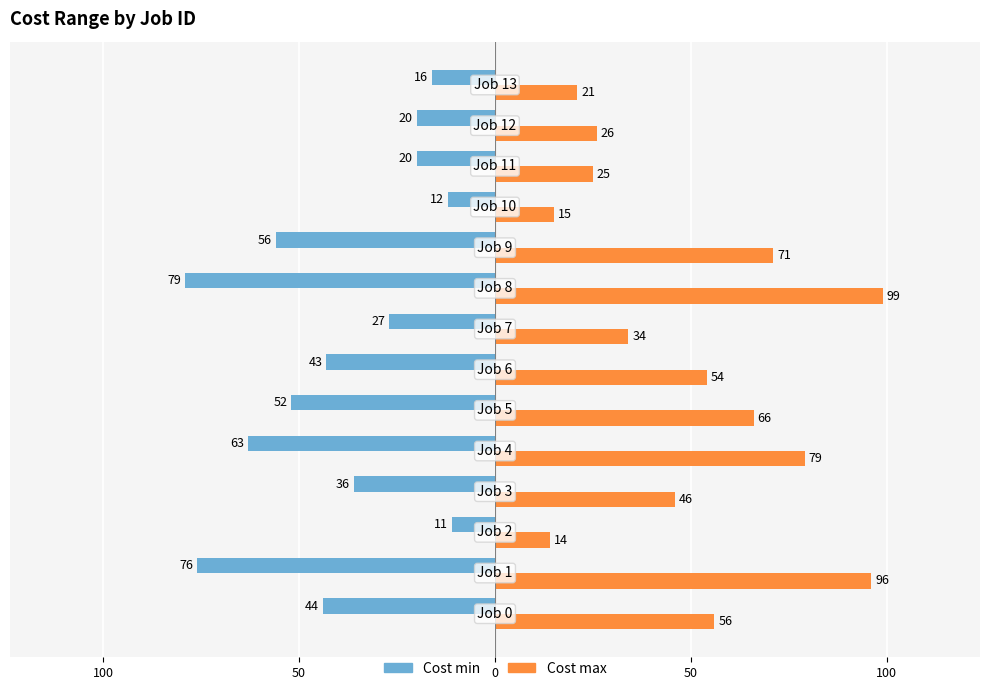

What is the sum of all Cost max values?

702